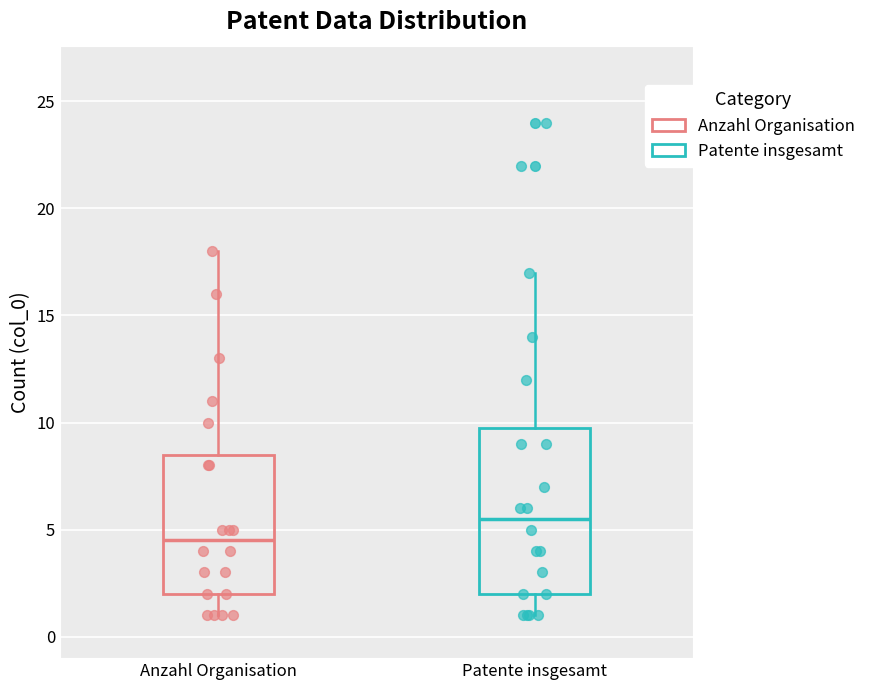

Reading left to right, transcribe this box plot: for each box, give where its median line is, the range the box spans, and where its two whiskers end, as read against the y-axis. The values are not printed on the chart, so give them approximately, as read against the axis.

Anzahl Organisation: median 4.5, box 2.0 to 8.5, whiskers 1.0 to 18.0
Patente insgesamt: median 5.5, box 2.0 to 10.0, whiskers 1.0 to 17.0